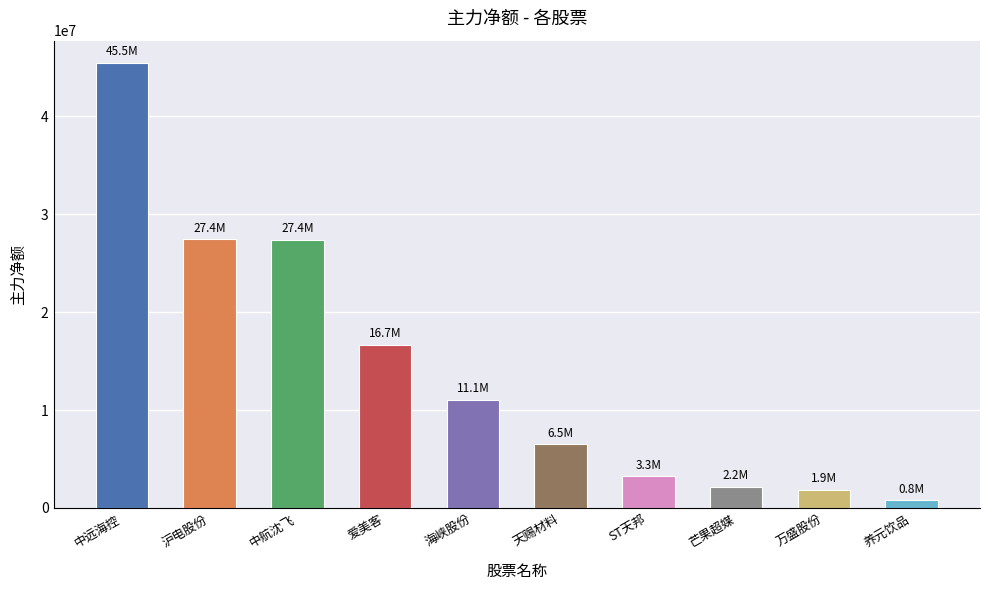

What is the smallest value displayed?

789945